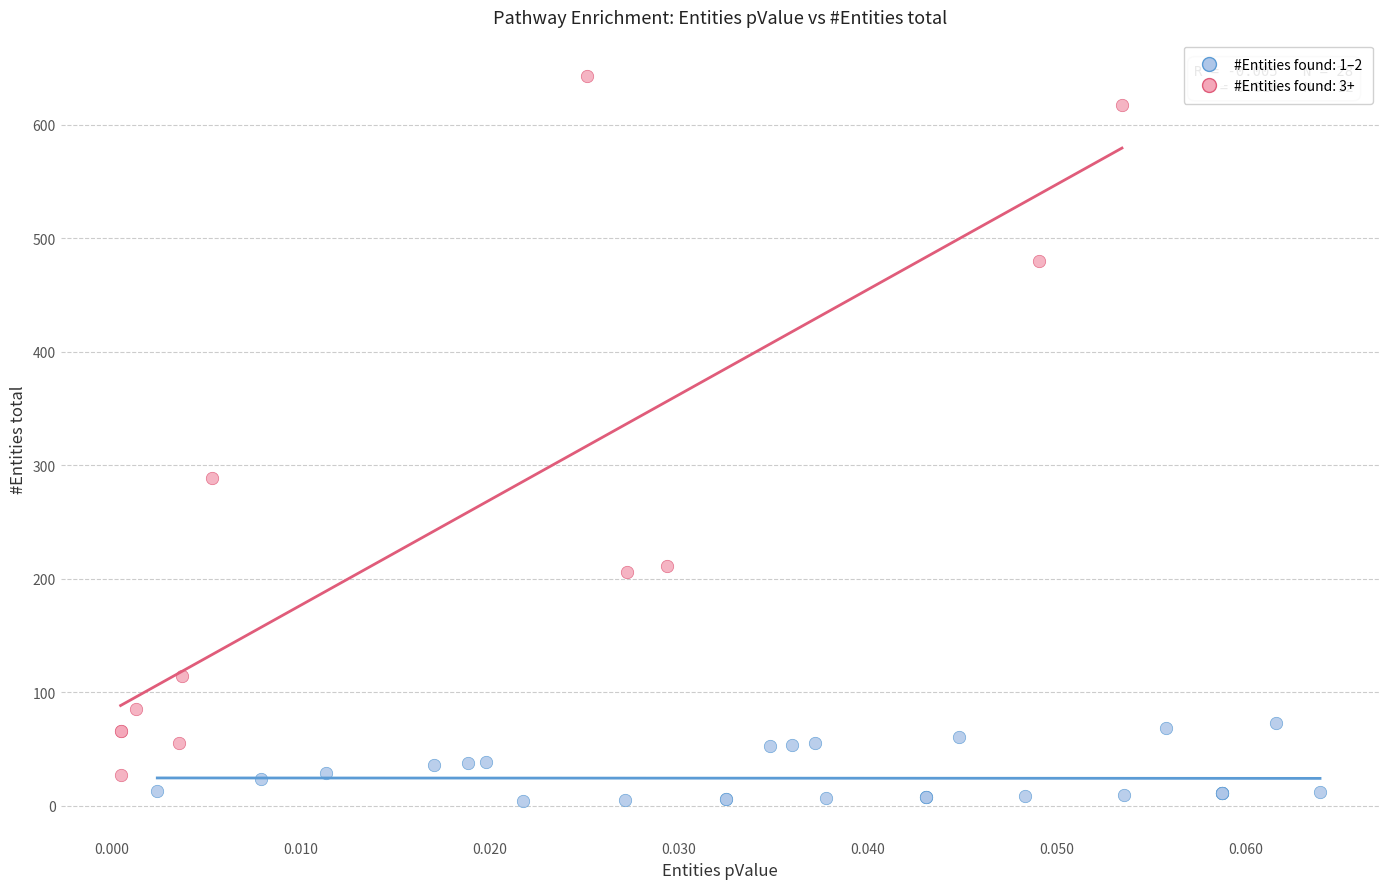

Which series reaches the minimum Y coordinate?

#Entities found: 1–2